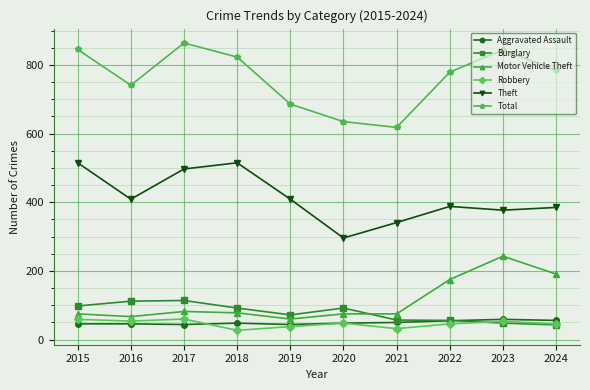

At which category does Theft reach its first local valley?

2016